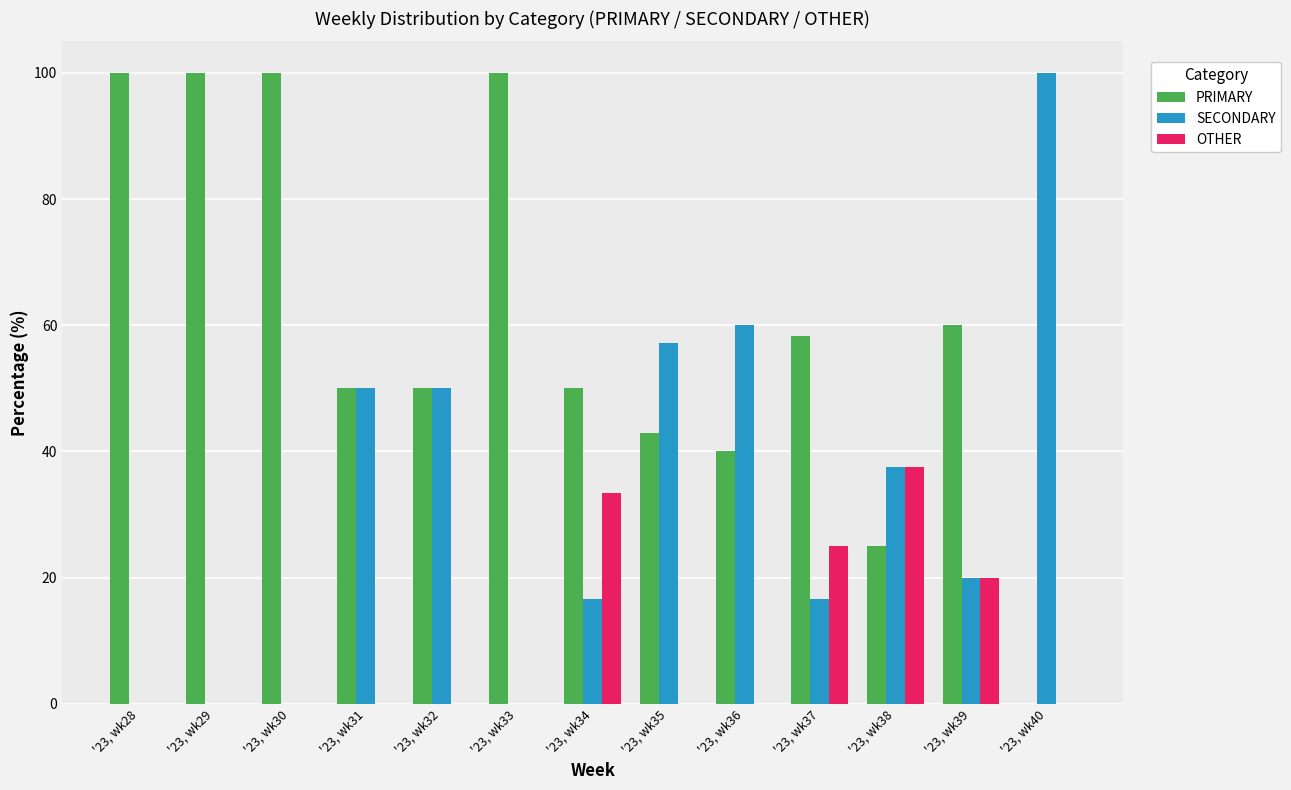

Reading left to right, extract all data points from this chart.

PRIMARY: '23, wk28=100.0	'23, wk29=100.0	'23, wk30=100.0	'23, wk31=50.0	'23, wk32=50.0	'23, wk33=100.0	'23, wk34=50.0	'23, wk35=42.9	'23, wk36=40.0	'23, wk37=58.3	'23, wk38=25.0	'23, wk39=60.0	'23, wk40=0.0
SECONDARY: '23, wk28=0.0	'23, wk29=0.0	'23, wk30=0.0	'23, wk31=50.0	'23, wk32=50.0	'23, wk33=0.0	'23, wk34=16.7	'23, wk35=57.1	'23, wk36=60.0	'23, wk37=16.7	'23, wk38=37.5	'23, wk39=20.0	'23, wk40=100.0
OTHER: '23, wk28=0.0	'23, wk29=0.0	'23, wk30=0.0	'23, wk31=0.0	'23, wk32=0.0	'23, wk33=0.0	'23, wk34=33.3	'23, wk35=0.0	'23, wk36=0.0	'23, wk37=25.0	'23, wk38=37.5	'23, wk39=20.0	'23, wk40=0.0